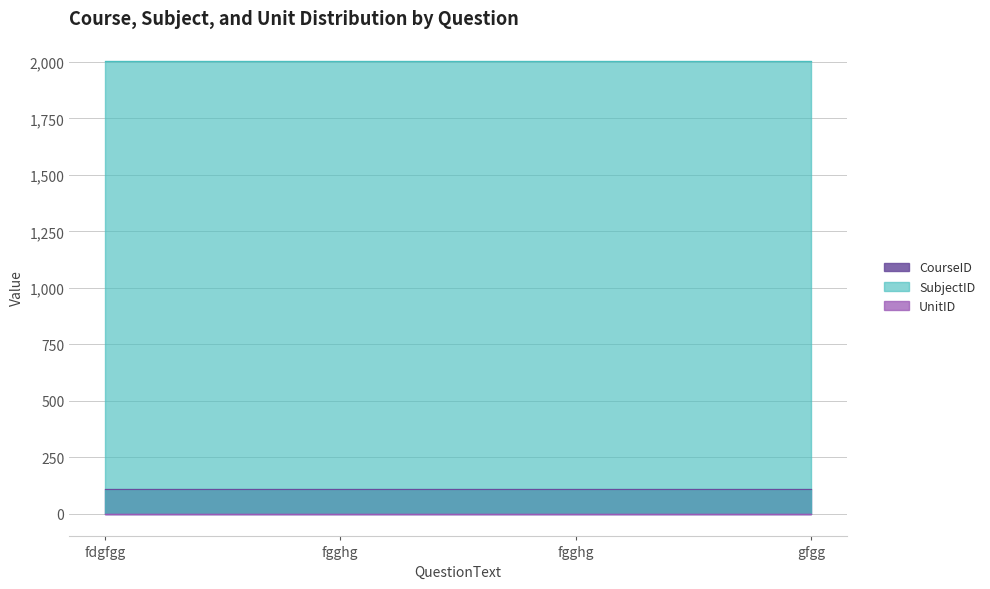

The UnitID series shows 1 at fdgfgg. True or false?

True